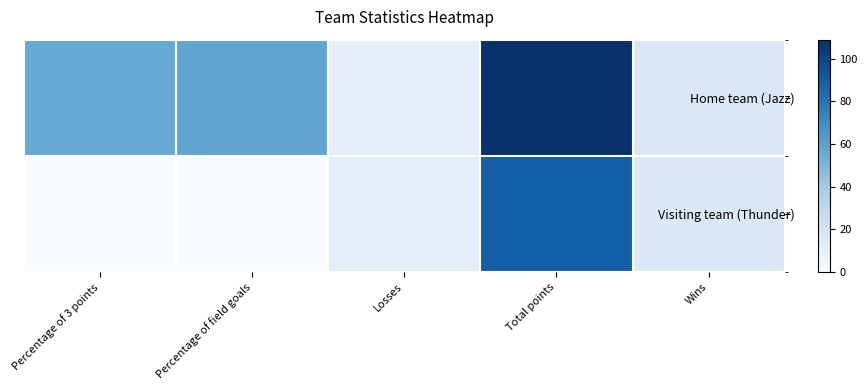

What is the total value across all series at Wins?

31